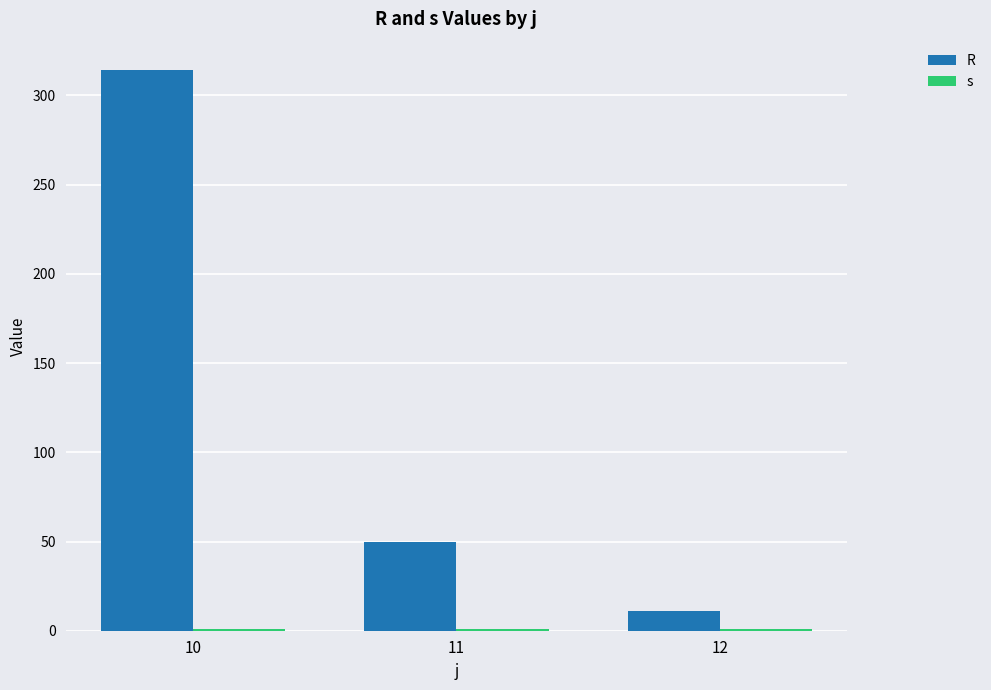

The value of R at 12 is 2.3. True or false?

False